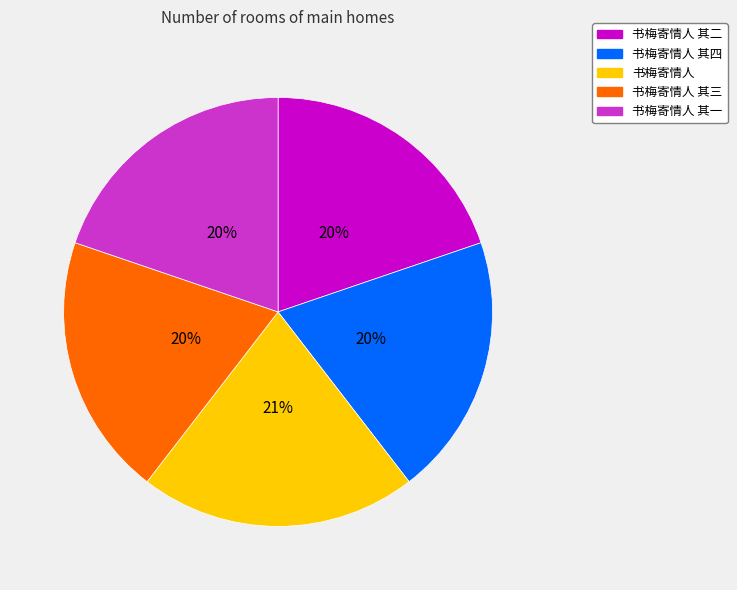

To the nearest percent, what is the difference between the largest and smallest slice percentages?

1%